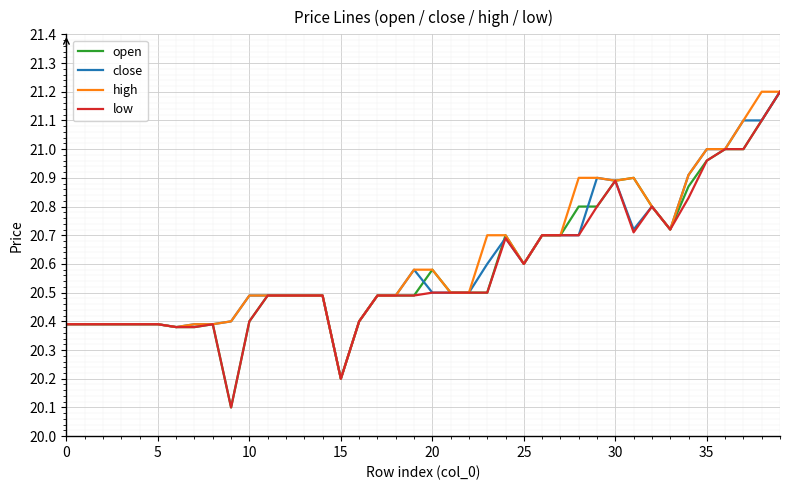

How many lines are shown in the chart?

4